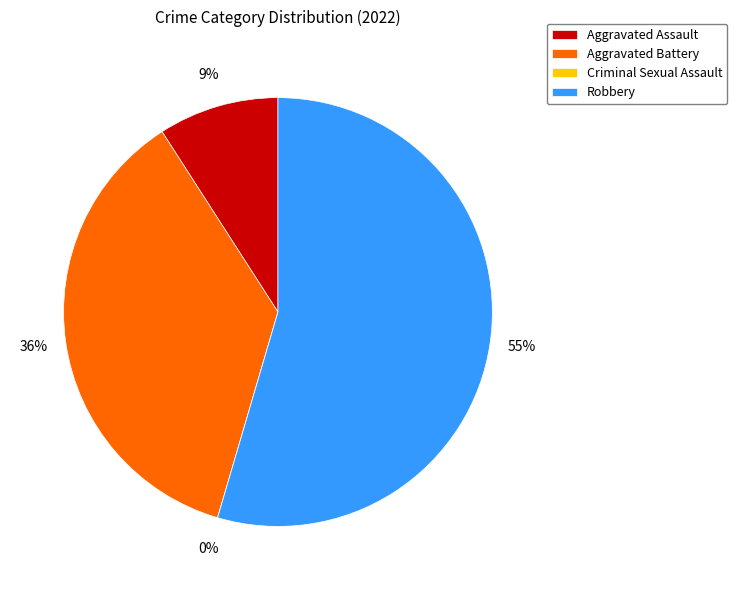

Between Robbery and Aggravated Assault, which is larger?

Robbery